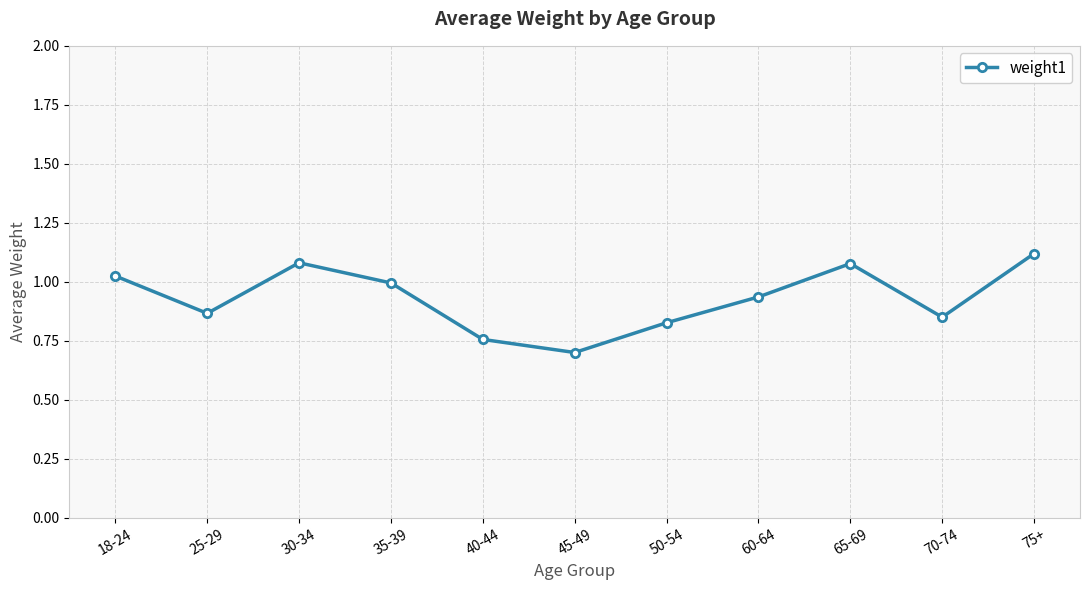

What is the minimum value shown in the chart?

0.7